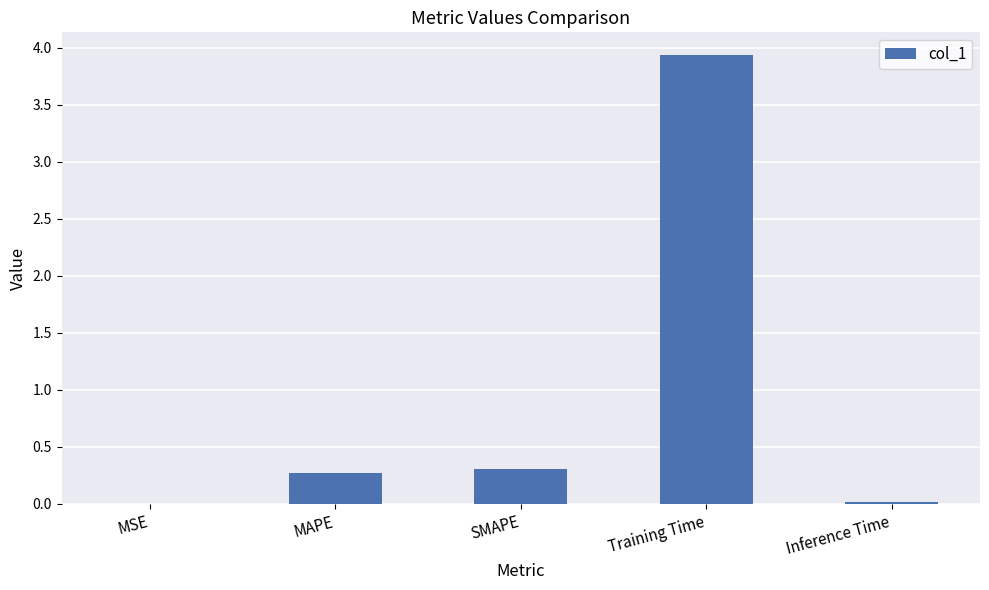

Is it true that the value at Training Time is 3.9?

True